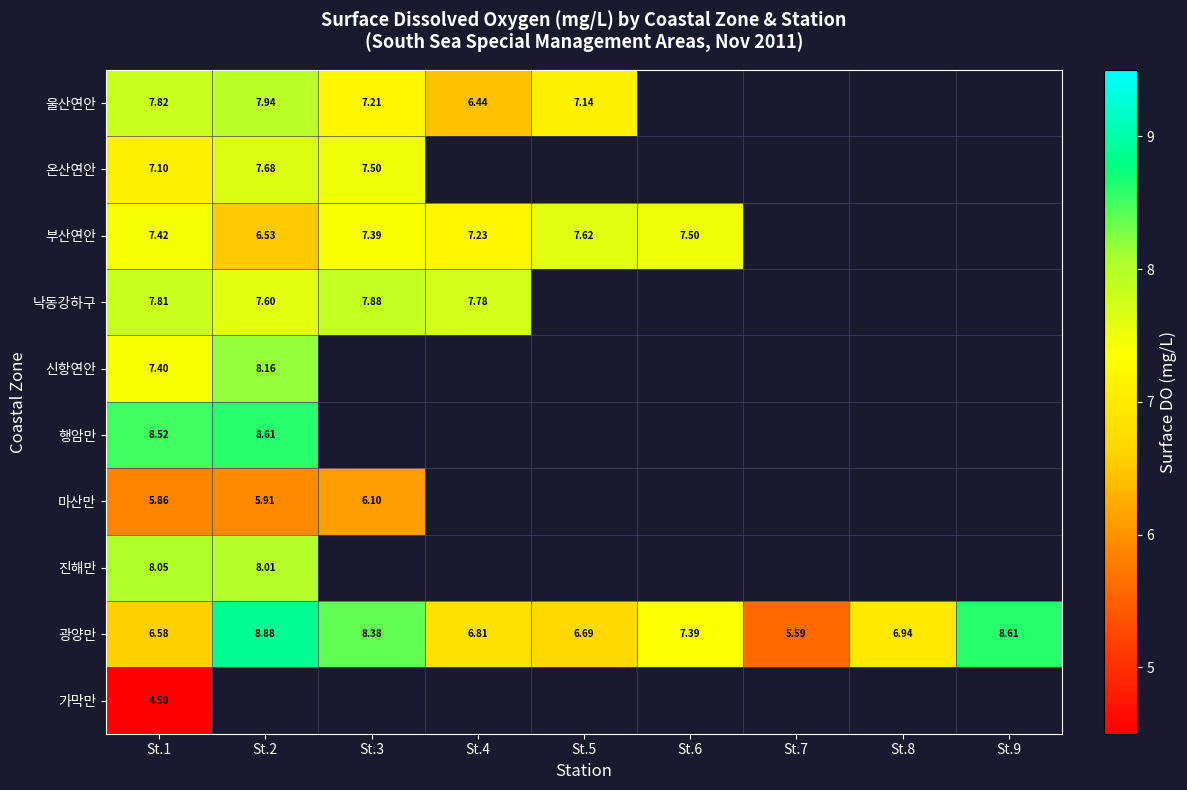

Where does the 울산연안 series first go above 7?

St.1